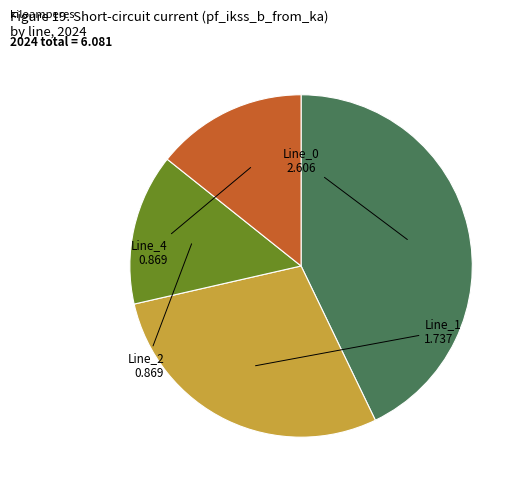

Is it true that Line_1 is 21% of the pie?

False